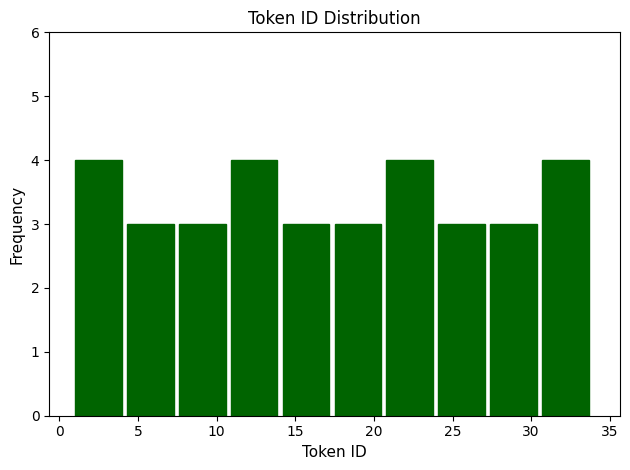

Reading left to right, list every bar in this chart as the range it spans on the x-axis followed by its height. Neither the bar edges nor the heights are printed on the chart, so give them approximately, as read against the axes.

1.0 to 4.3: 4
4.3 to 7.6: 3
7.6 to 10.9: 3
10.9 to 14.2: 4
14.2 to 17.5: 3
17.5 to 20.8: 3
20.8 to 24.1: 4
24.1 to 27.4: 3
27.4 to 30.7: 3
30.7 to 34.0: 4